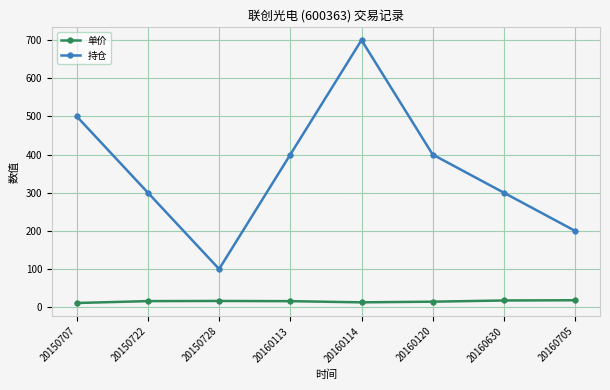

The 持仓 series shows 400.0 at 20160113. True or false?

True